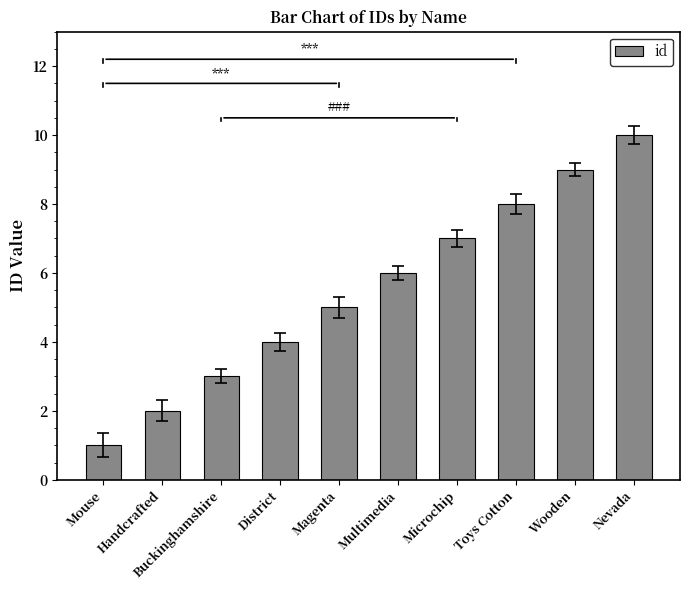

What is the maximum value shown in the chart?

10